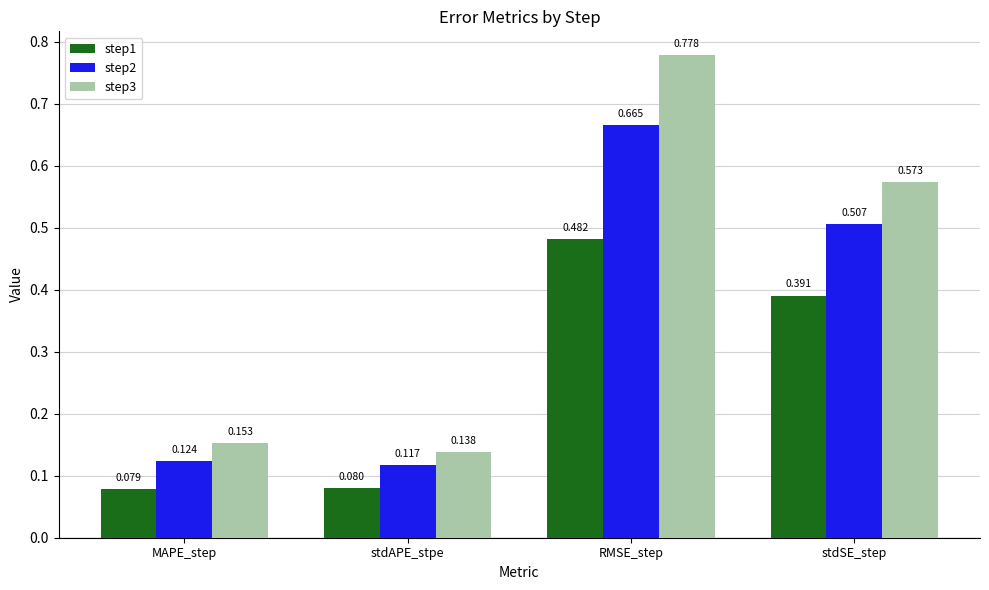

Which series has the widest spread of values?

step3